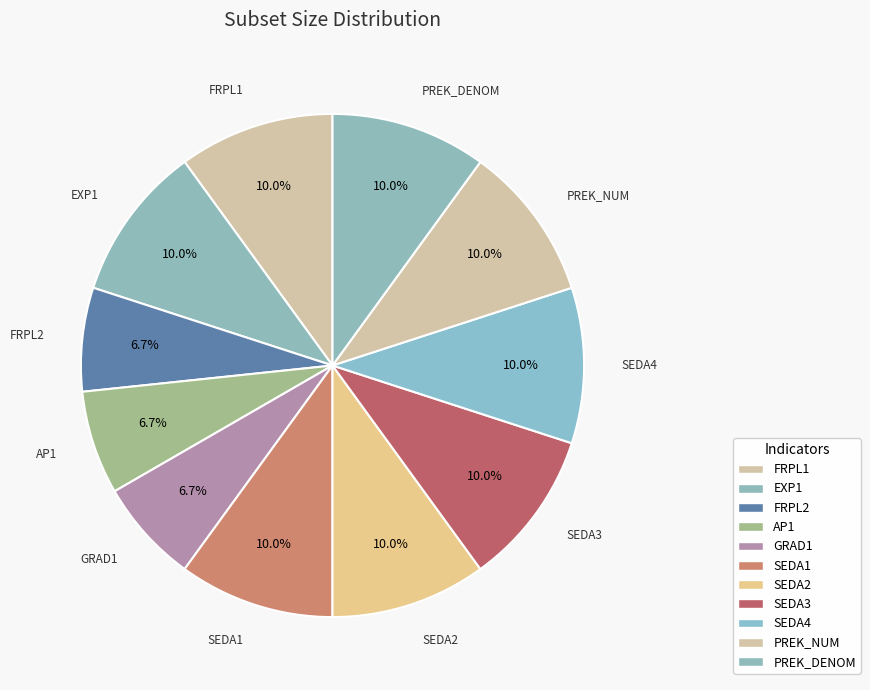

Does any single category account for the majority?

No